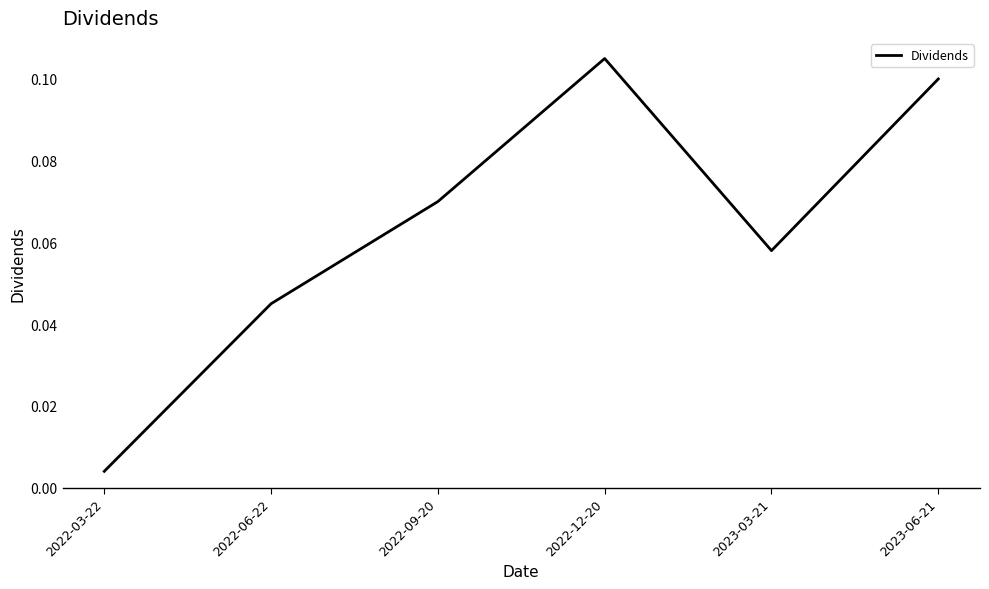

Is this an area chart (filled region under the line)?

No